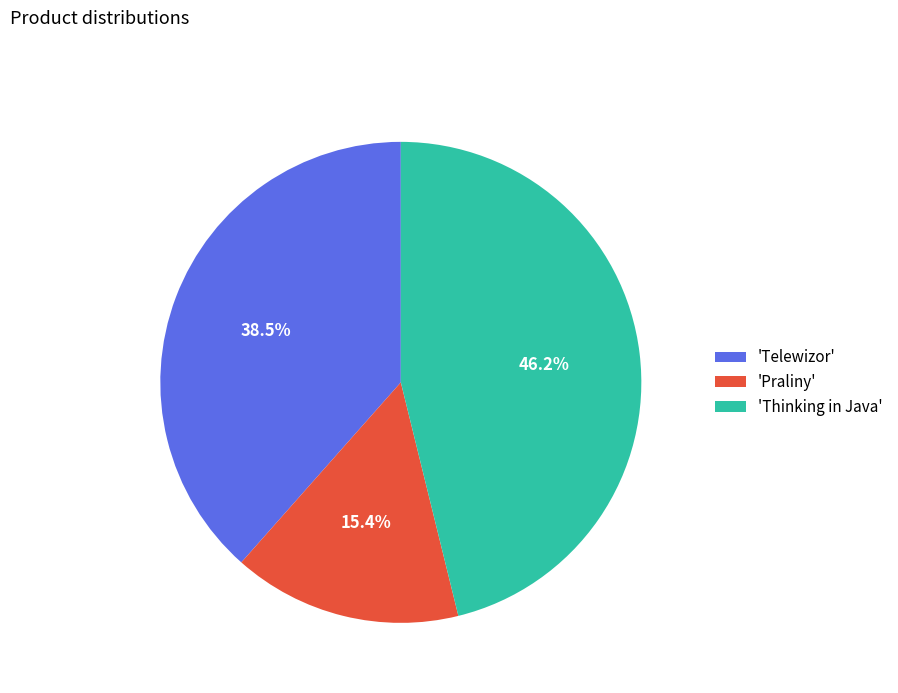

What percentage is NOT represented by 'Praliny'?

84.6%